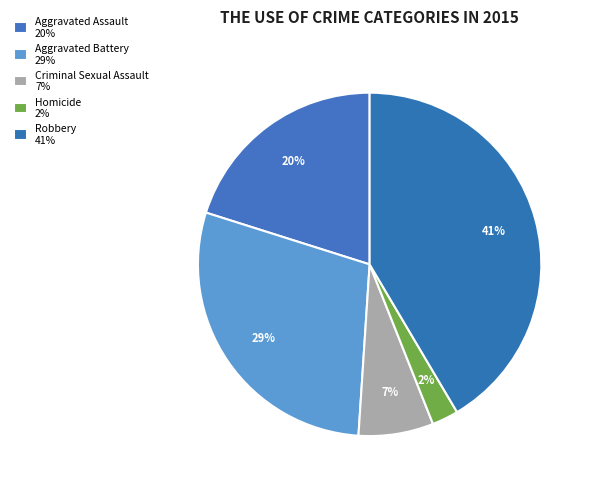

To the nearest percent, what is the combined percentage of Criminal Sexual Assault and Aggravated Battery?

36%